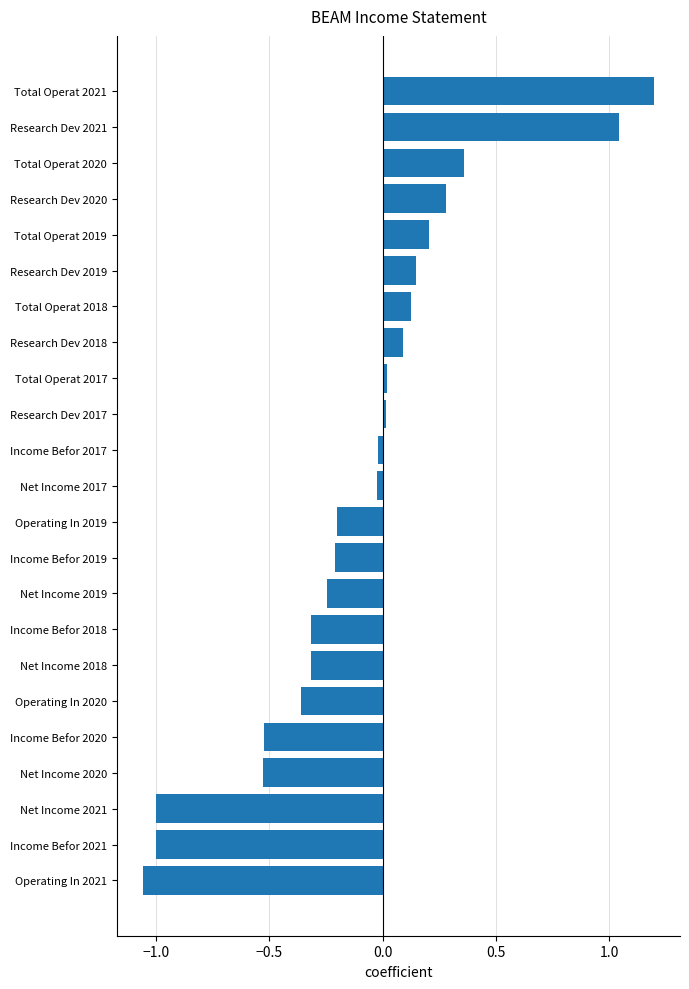

Is it true that the value at Net Income 2021 is -1.0?

True